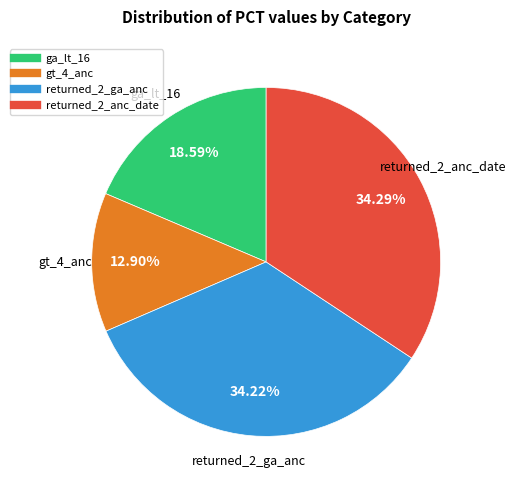

To the nearest percent, what is the average slice percentage?

25%